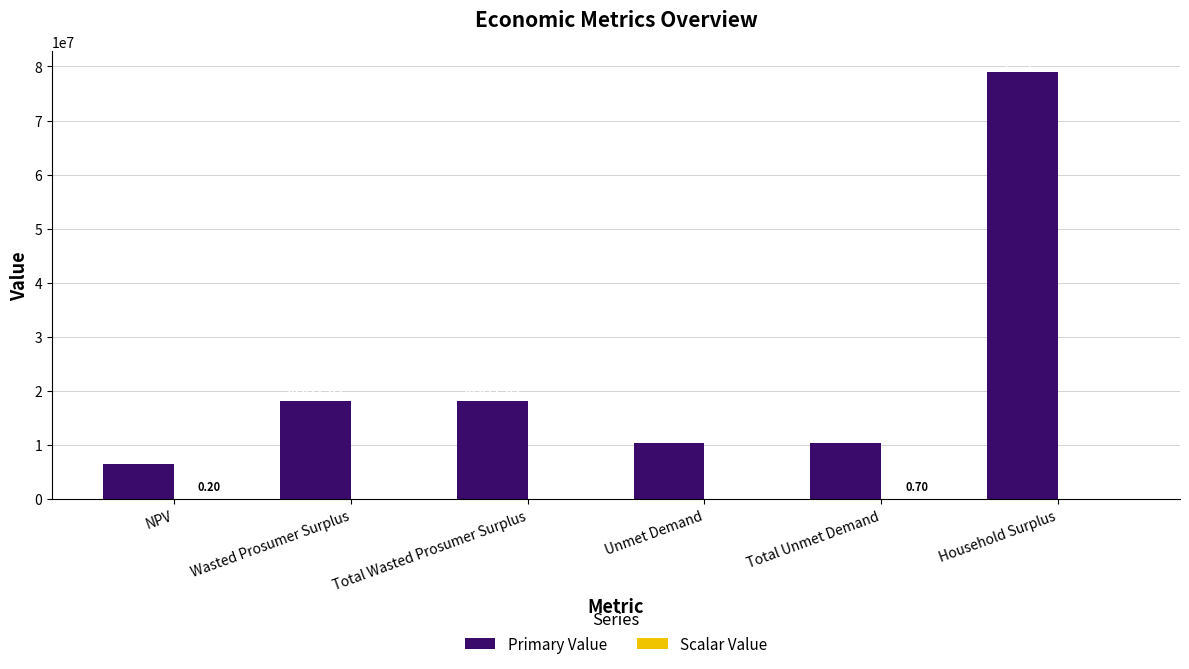

How many groups of bars are there?

6